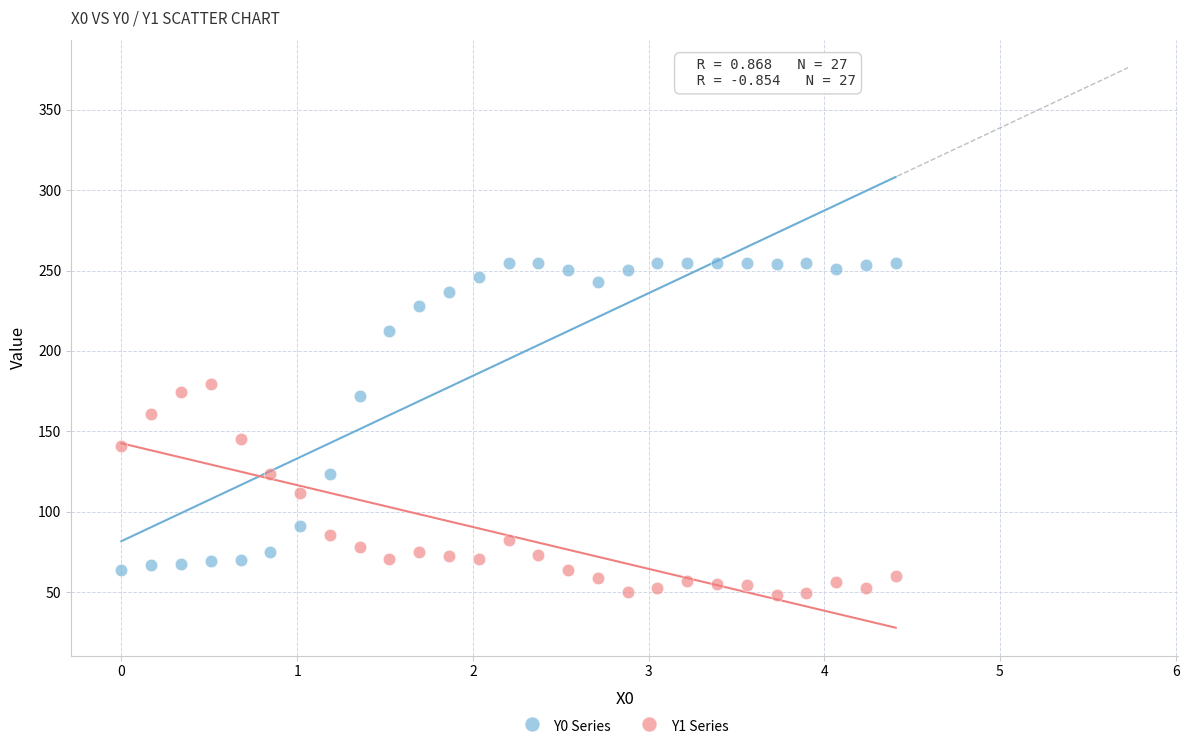

Which series contains the highest Y value?

Y0 Series